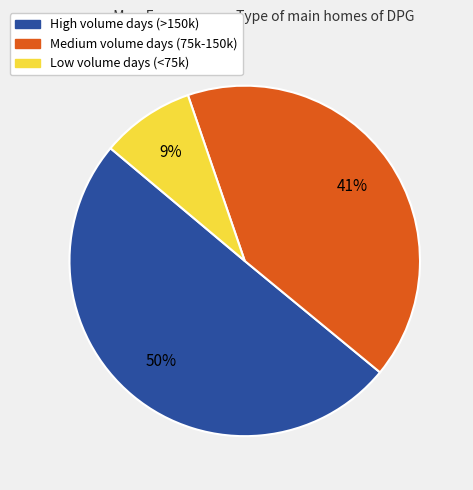

To the nearest percent, what is the average slice percentage?

33%